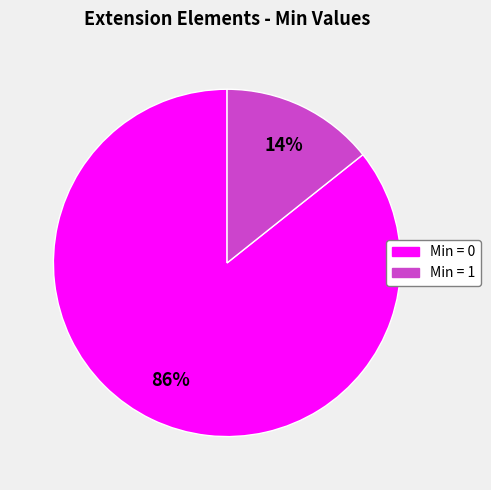

Count the number of slices in the pie.

2